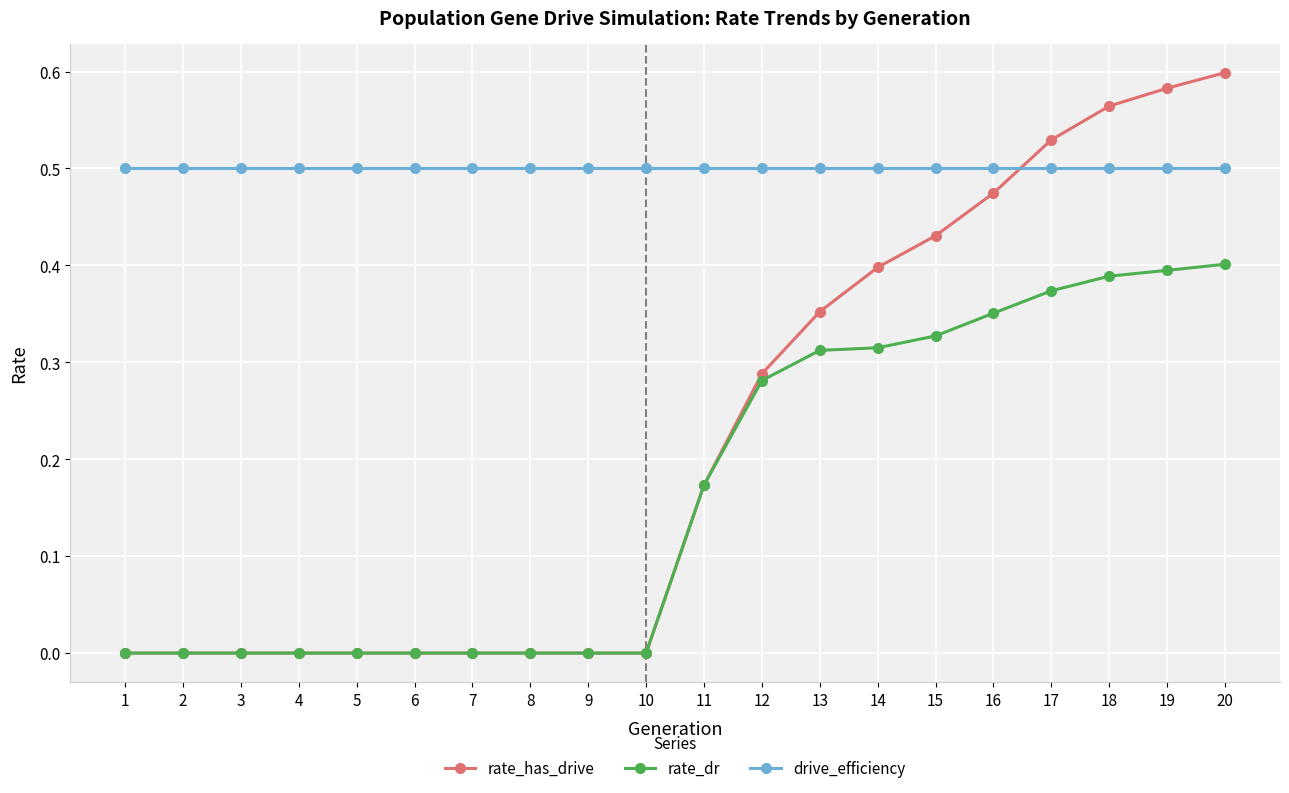

Which series has the largest total across all categories?

drive_efficiency